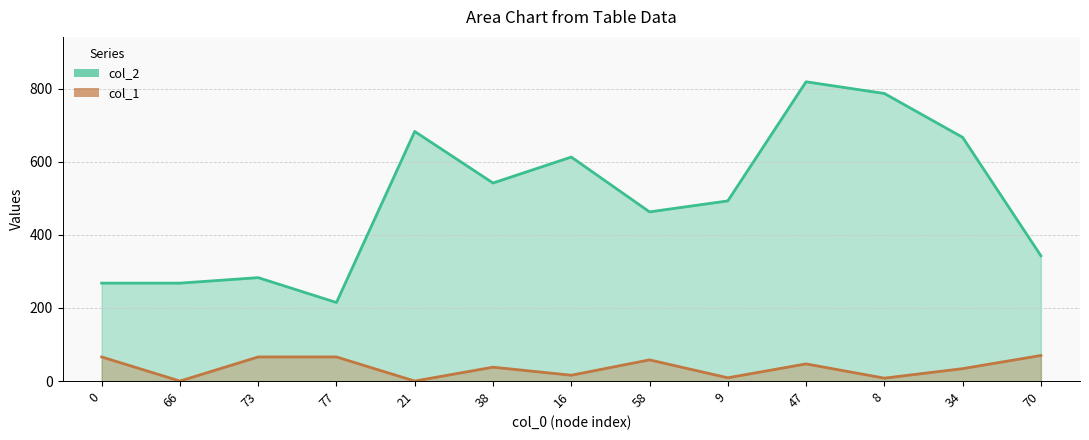

How many distinct data groups are displayed?

2